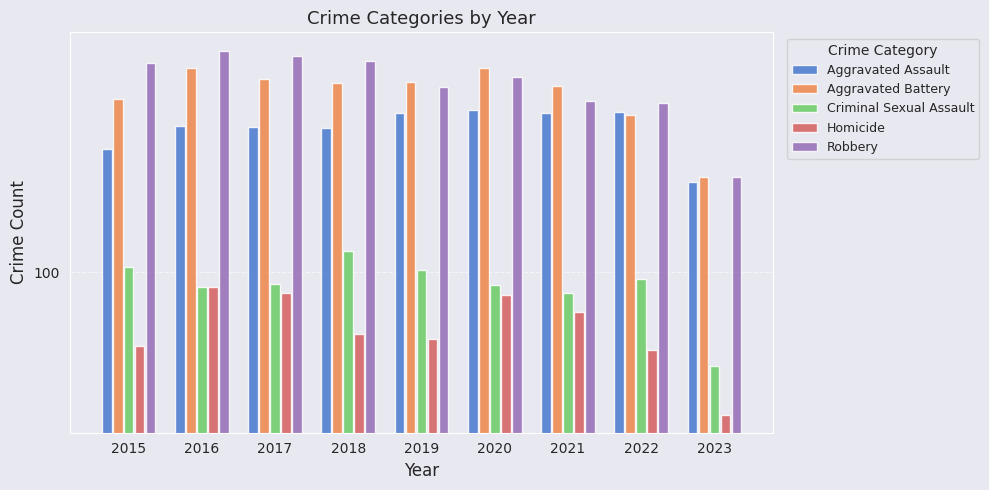

List the series in order of their peak value, highest first.

Robbery, Aggravated Battery, Aggravated Assault, Criminal Sexual Assault, Homicide